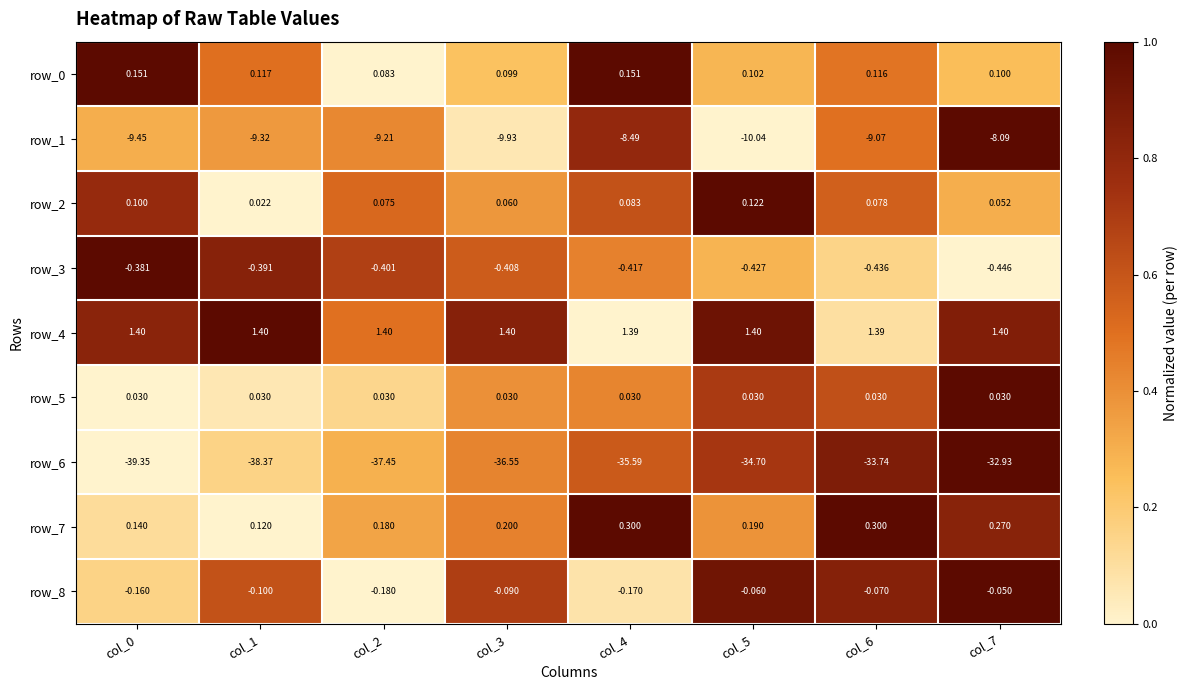

Is the value of row_7 at col_4 greater than the value of row_0 at col_0?

Yes